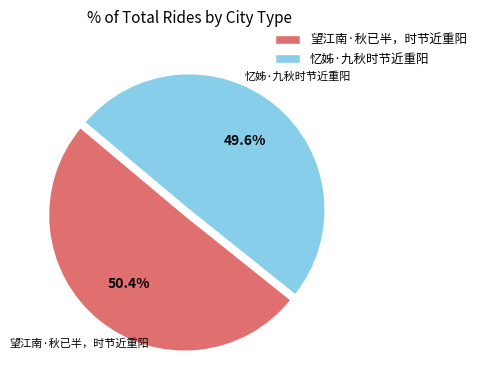

Count the number of slices in the pie.

2